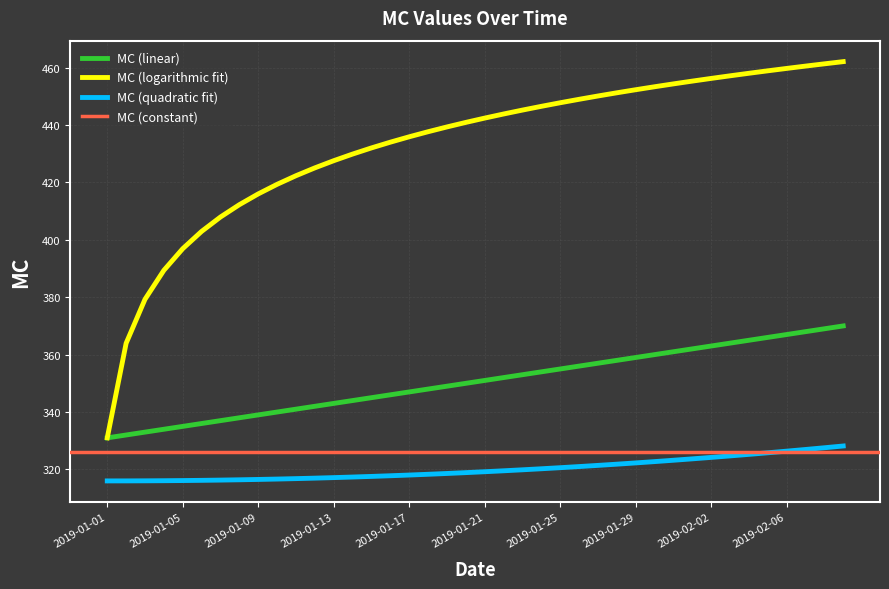

Count the number of categories in the chart.

40